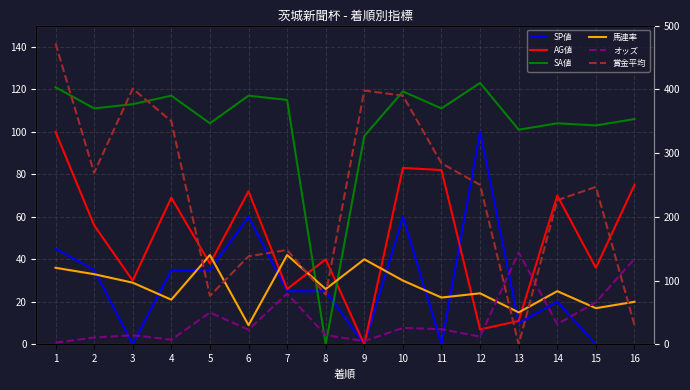

At which label is SA値 closest to 61?

9